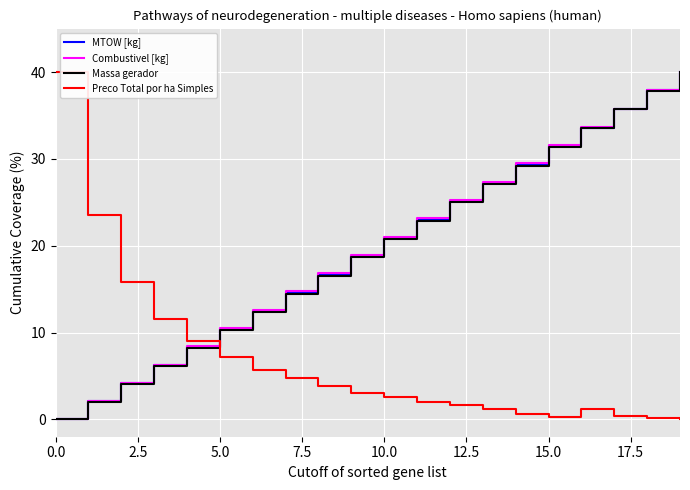

How many times do Preco Total por ha Simples and MTOW [kg] cross each other?

1